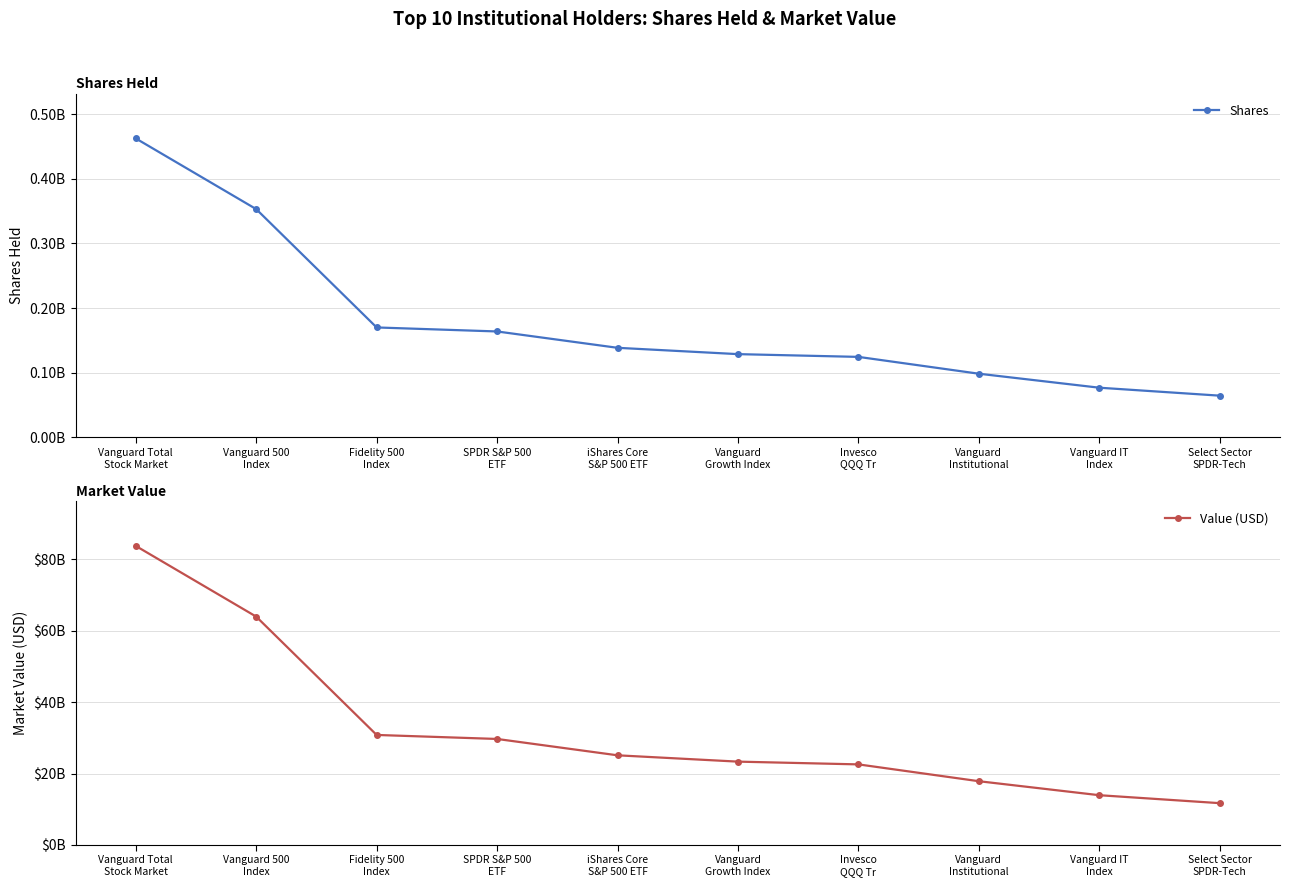

Rank the series by their average value, from lowest to highest.

Shares, Value (USD)